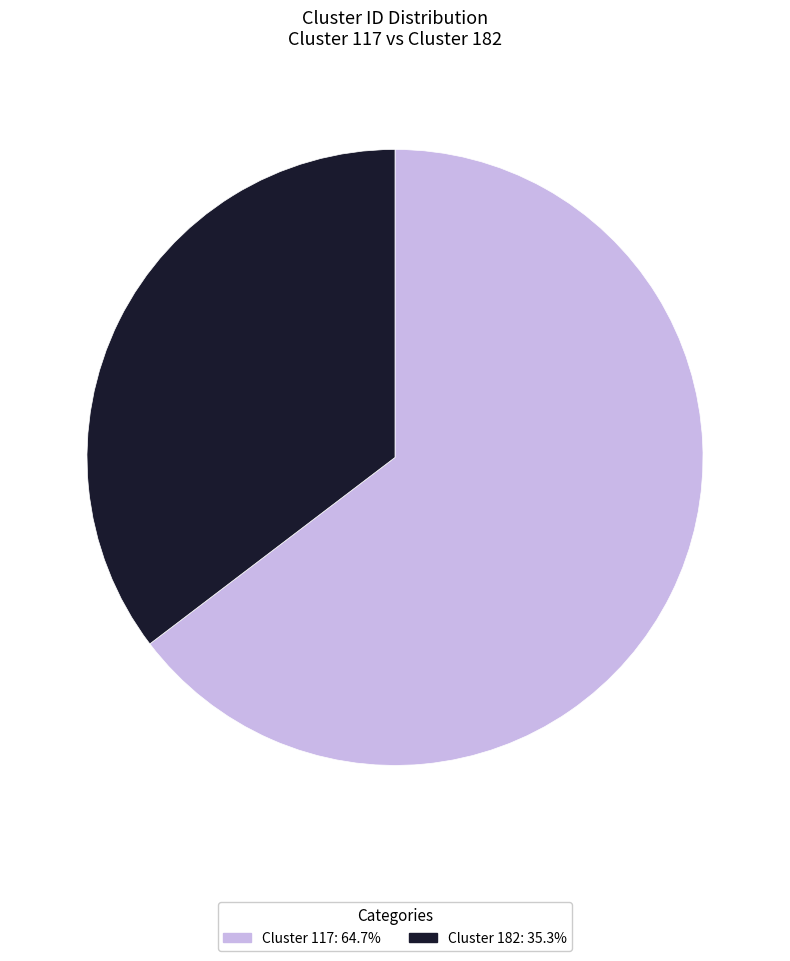

Is there a majority slice in this chart?

Yes